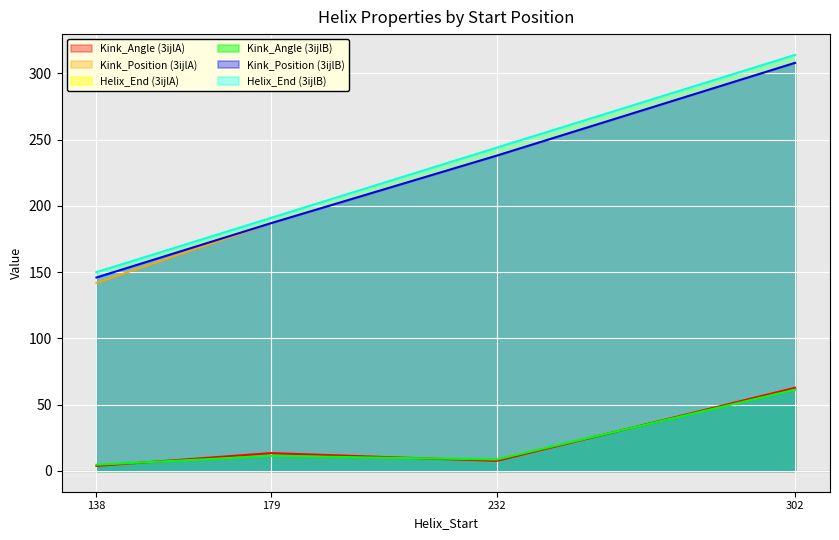

True or false: Kink_Angle (3ijlB) and Helix_End (3ijlA) cross at least once.

False